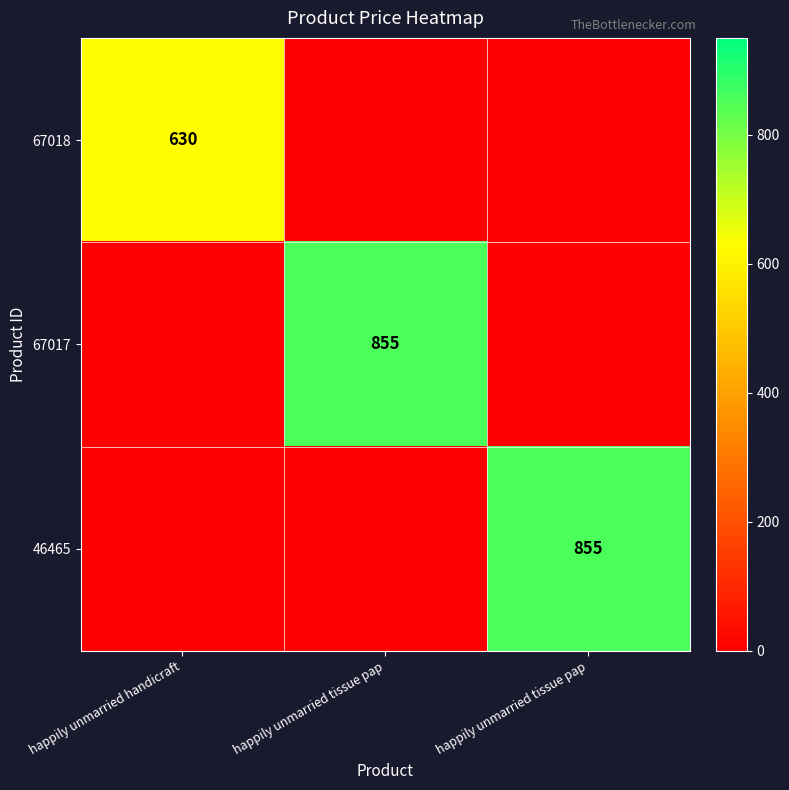

True or false: 67018 has a value of -300 at happily unmarried tissue pap.

False